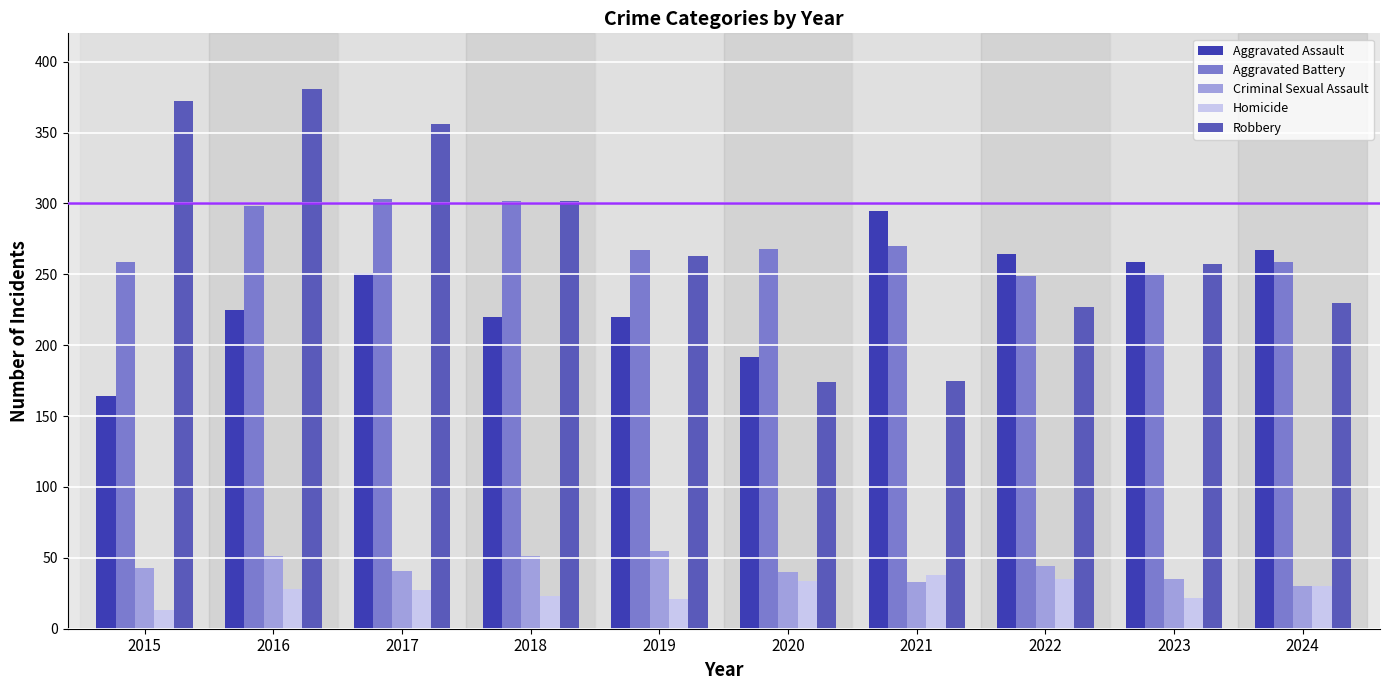

Is the value of Aggravated Assault at 2019 greater than the value of Homicide at 2018?

Yes